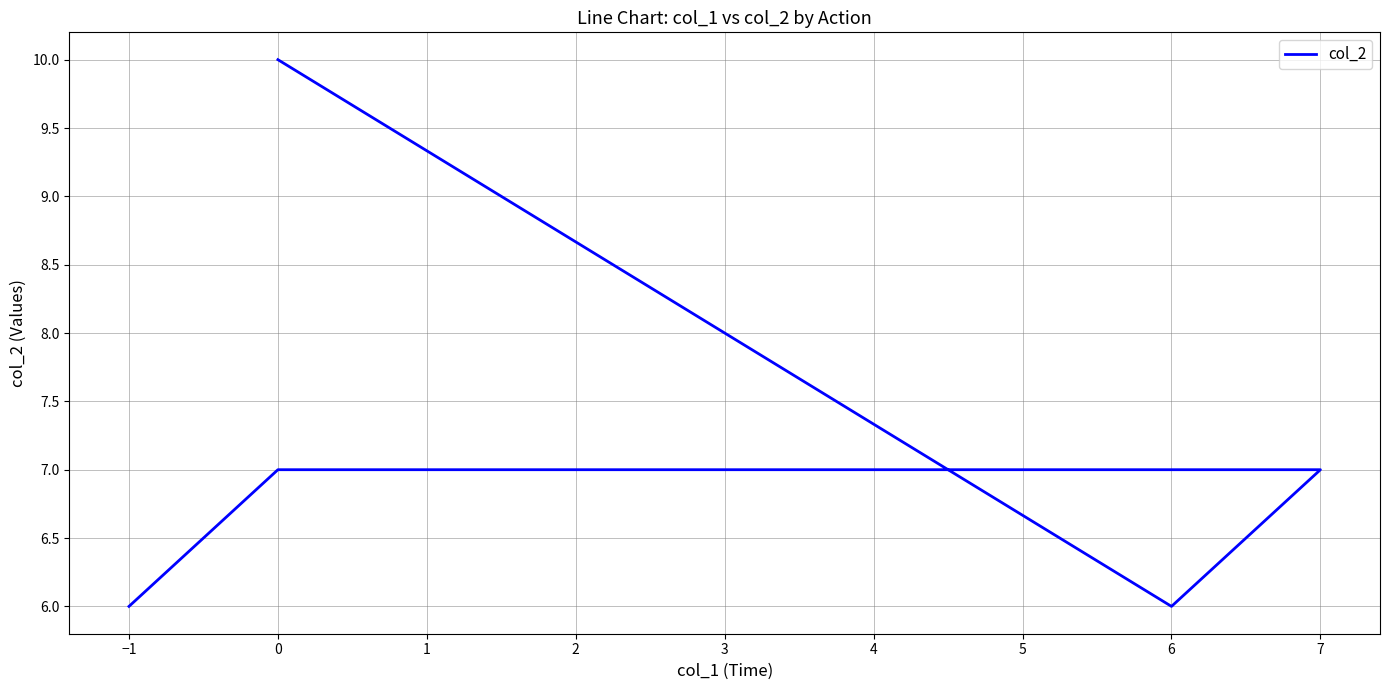

Reading right to left, what are all the values shown in this chart?

6	7	7	6	10